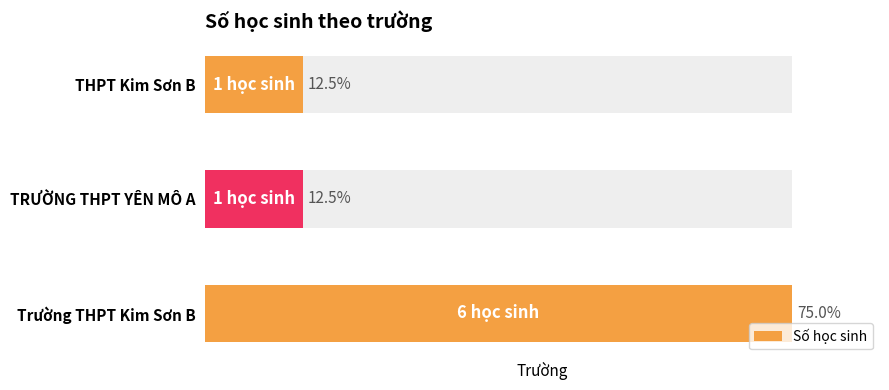

At which label is the value closest to 3?

TRƯỜNG THPT YÊN MÔ A